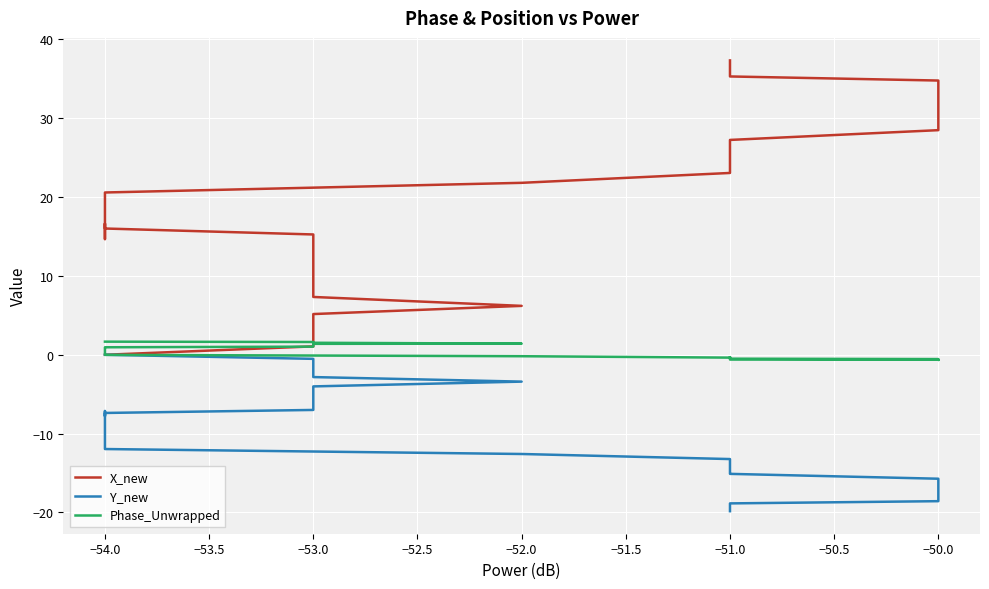

How many interior local valleys does the Y_new series have?

1